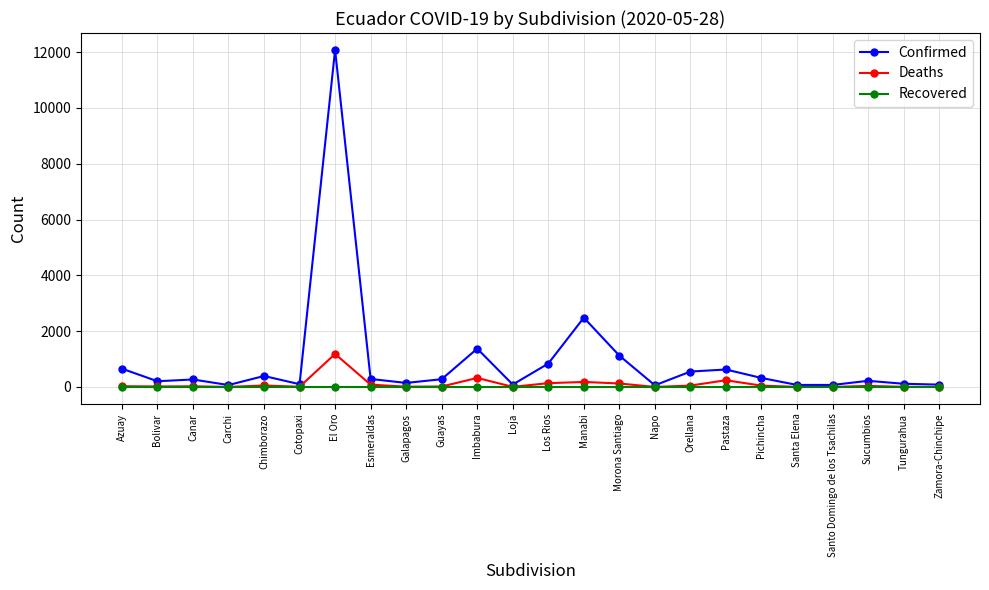

What are all the series names shown in the legend?

Confirmed, Deaths, Recovered